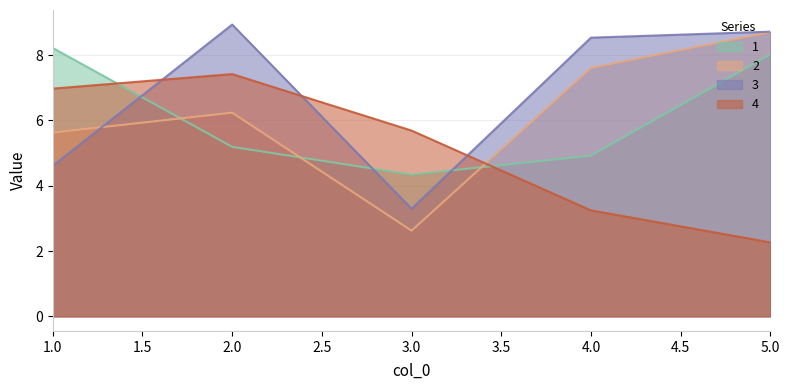

What is the difference between the highest and lowest values at 3.0?

3.1